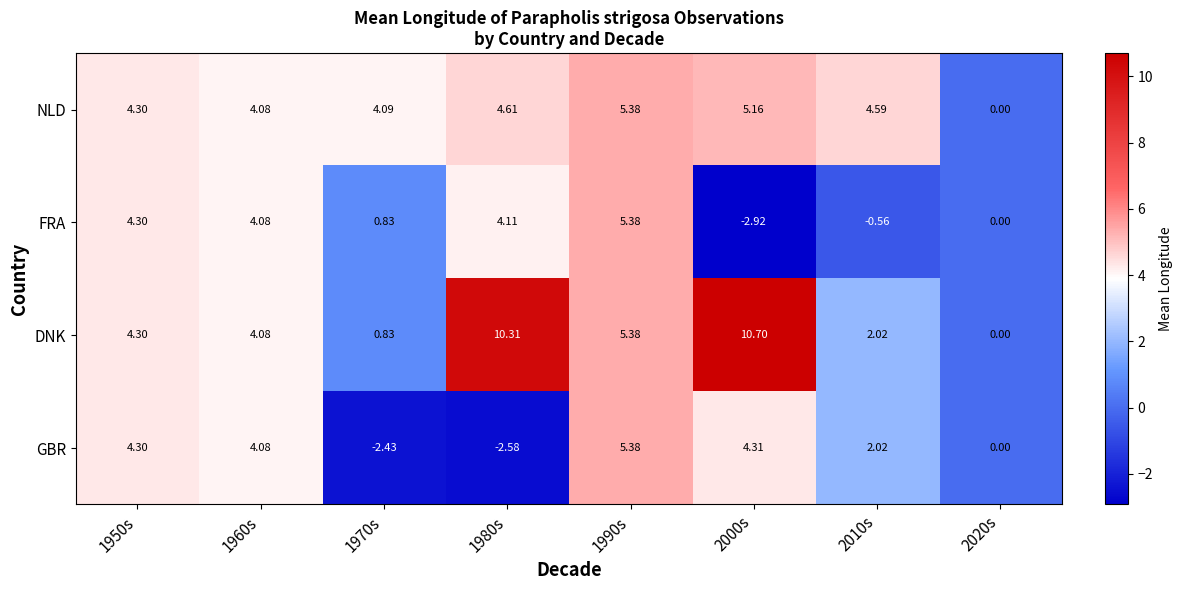

Between 2000s and 2020s, which series saw the biggest shift?

DNK